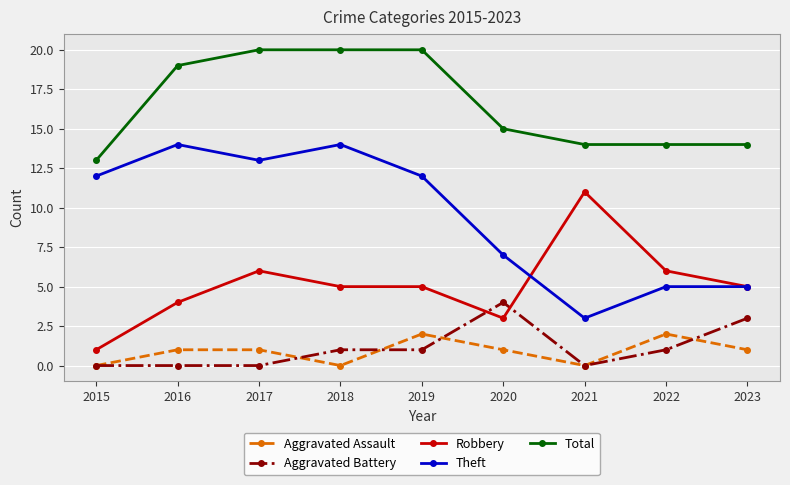

Which series has the largest total across all categories?

Total